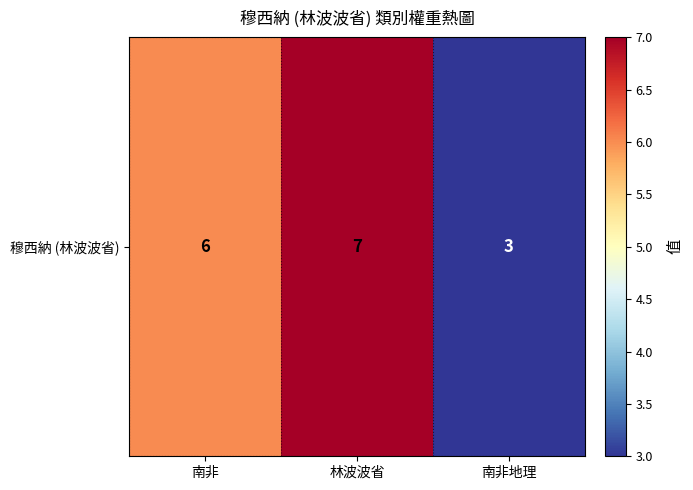

True or false: the data shows 12 at 林波波省.

False